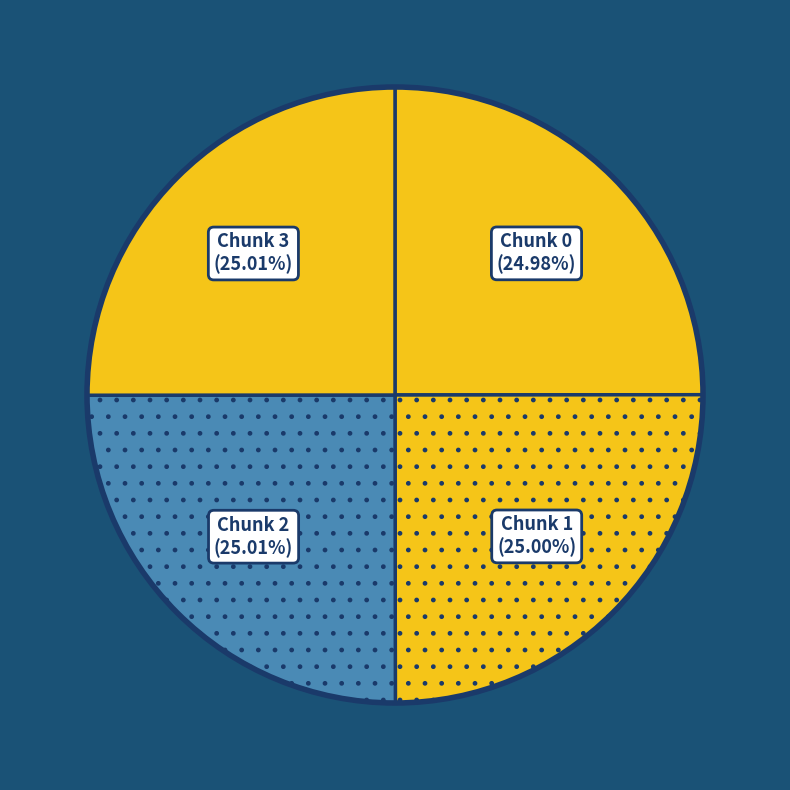

How many slices are in this pie chart?

4